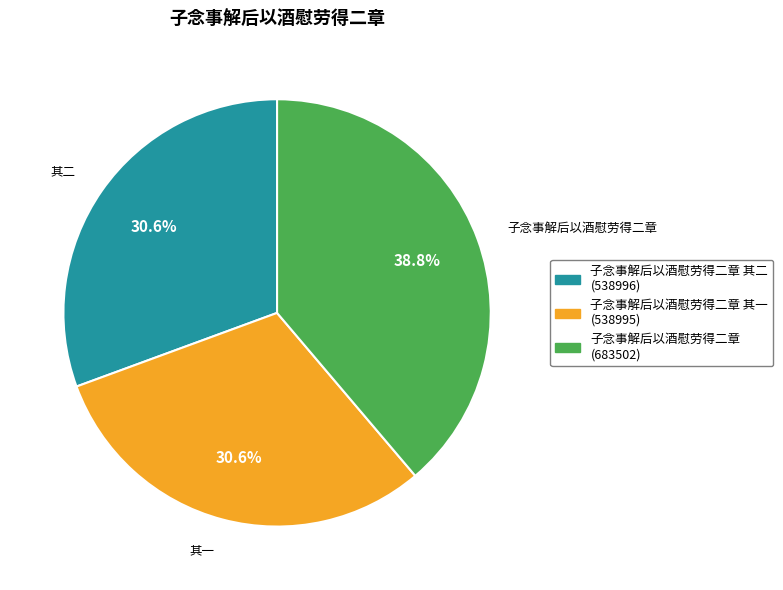

Is there any slice that represents more than half of the pie?

No